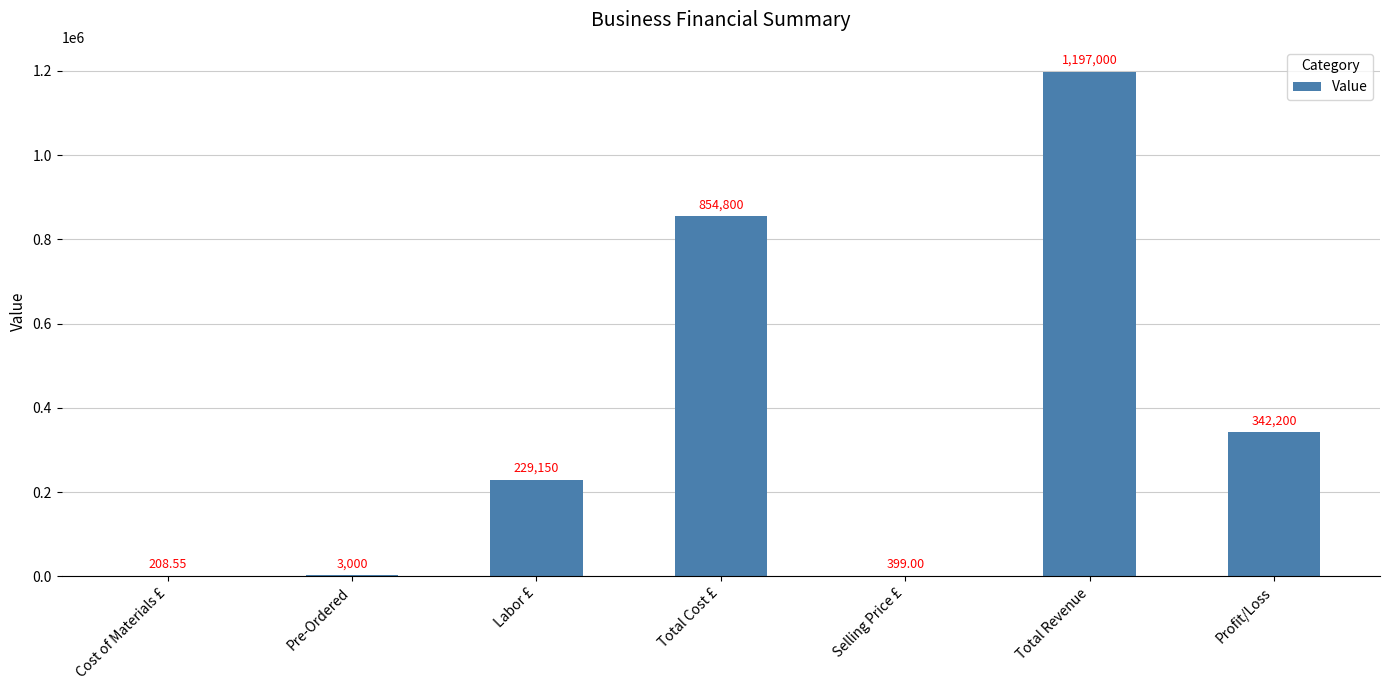

What is the approximate value at Selling Price £?

399.0